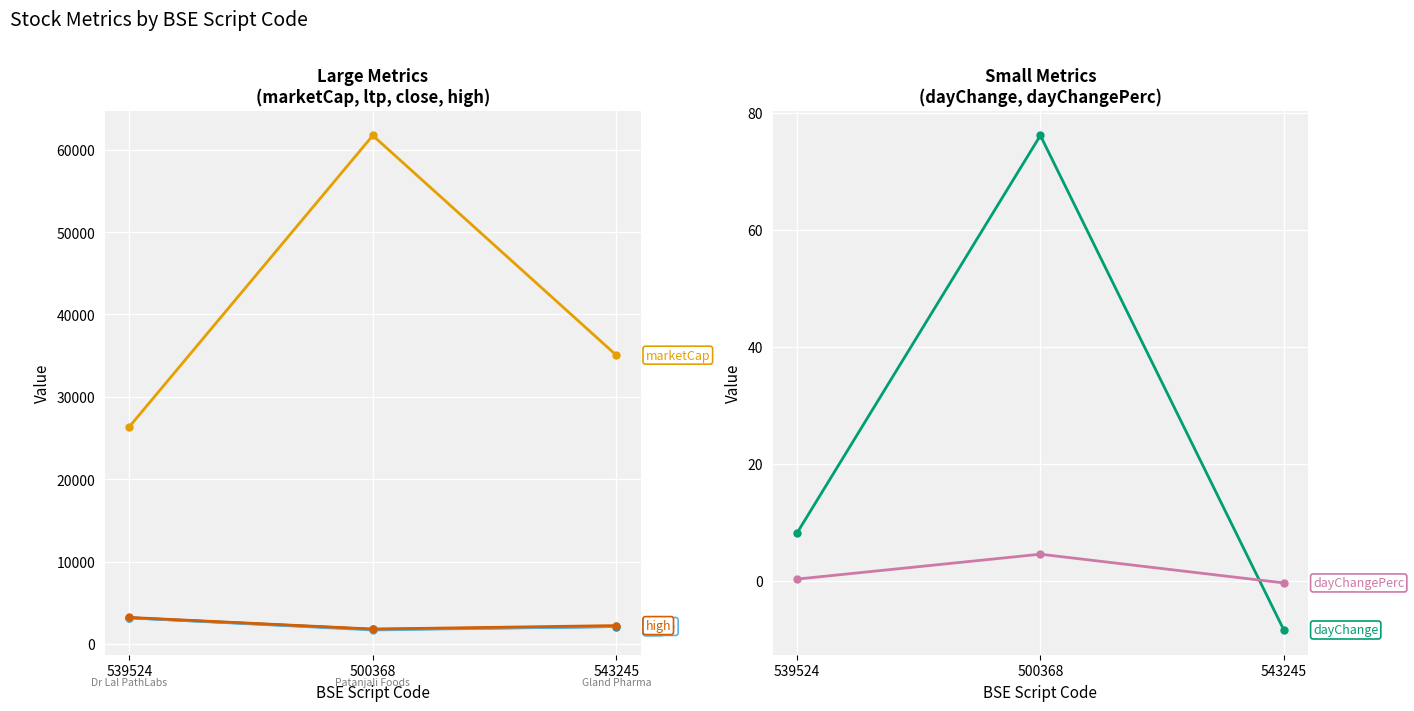

How many lines are shown in the chart?

6